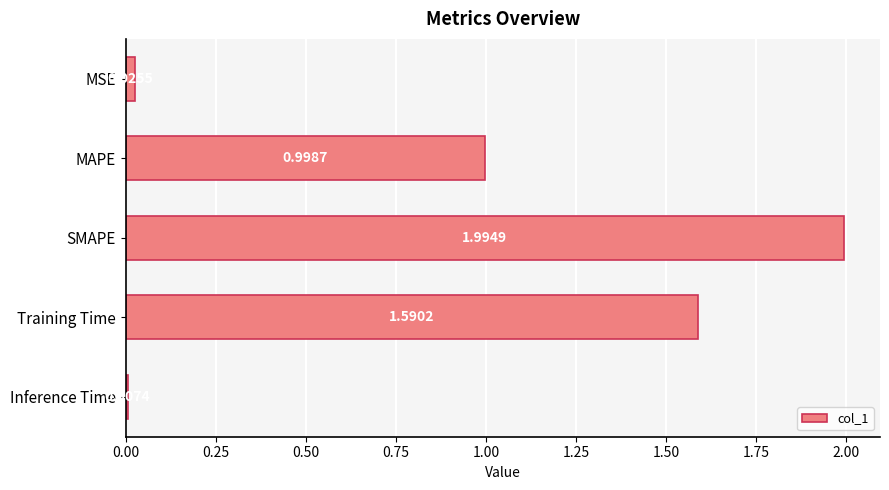

At which label is the value closest to 1?

MAPE